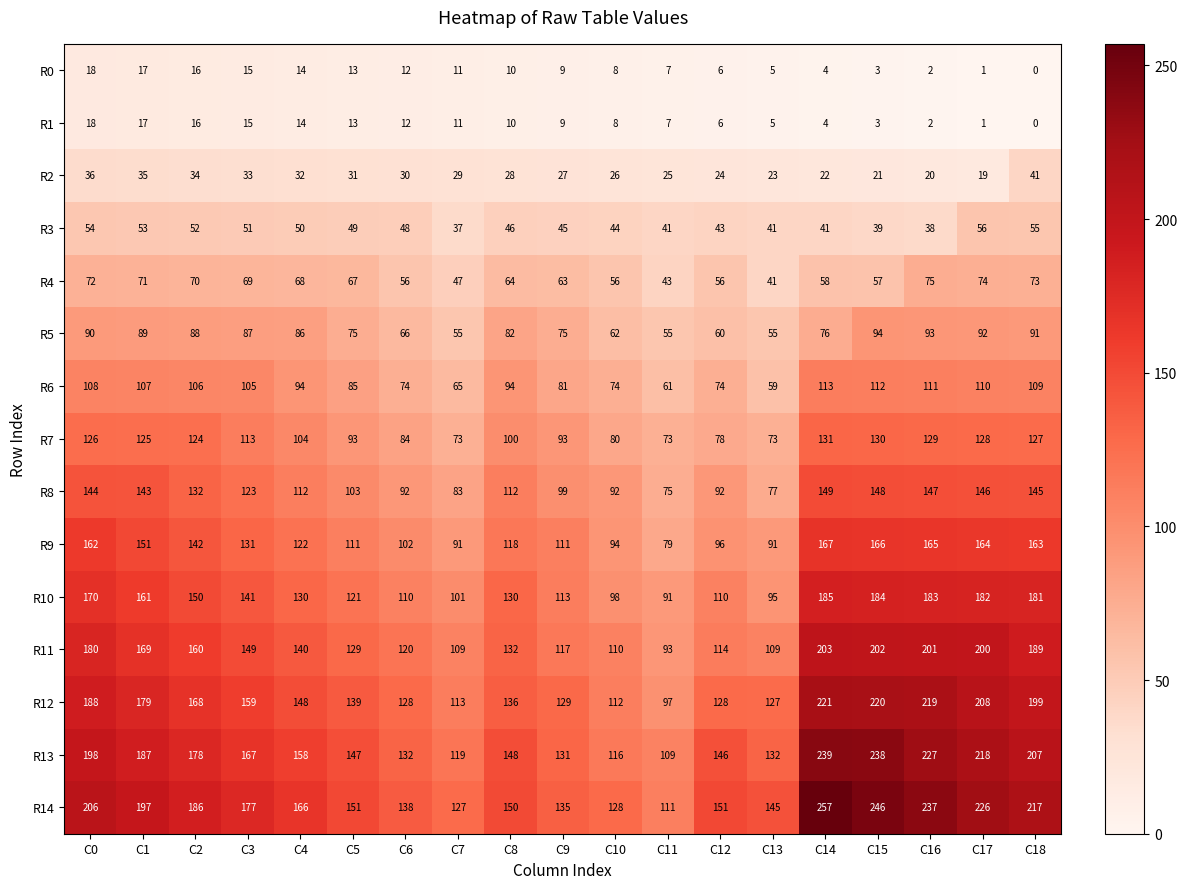

At which category is the sum across all series the highest?

C14